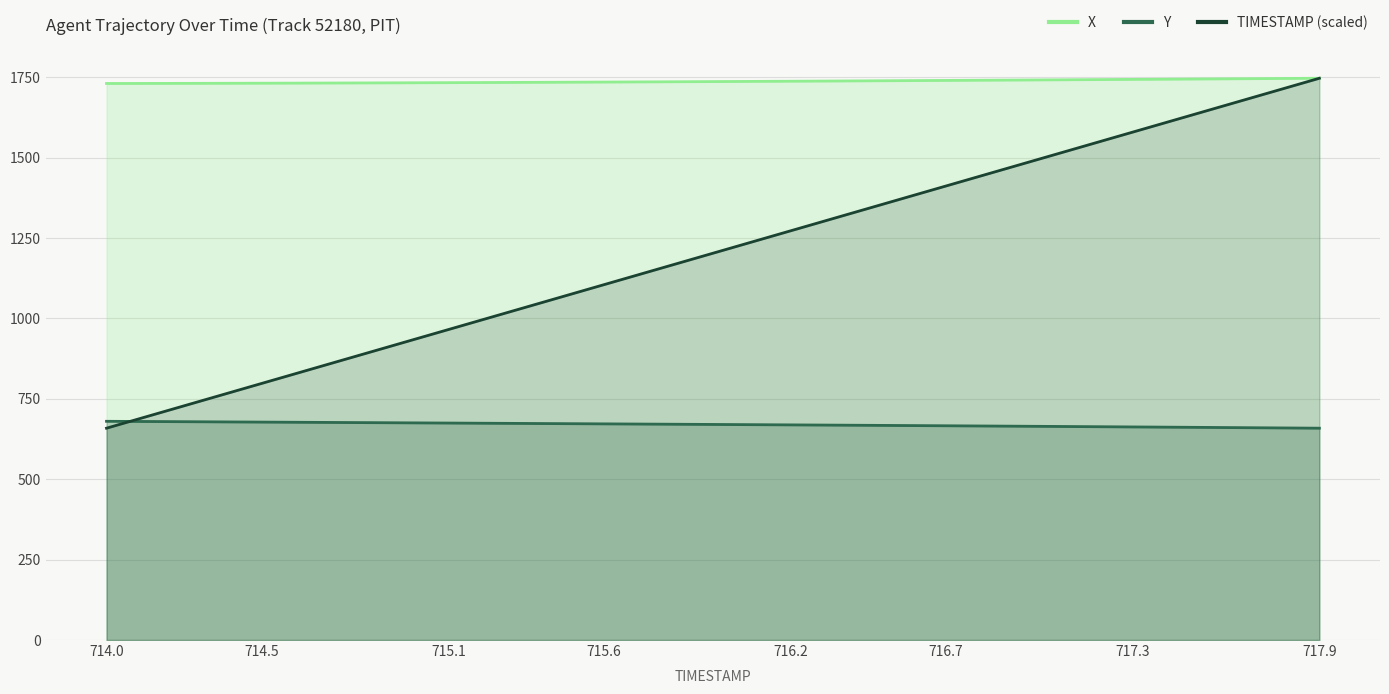

Reading right to left, list all the values displayed in this chart.

X: 1746.9	1746.3	1745.7	1745.1	1744.6	1744.0	1743.4	1742.9	1742.3	1741.8	1741.2	1740.7	1740.2	1739.7	1739.2	1738.7	1738.2	1737.7	1737.3	1736.8	1736.4	1735.9	1735.5	1735.1	1734.7	1734.3	1734.0	1733.6	1733.2	1732.9	1732.6	1732.3	1732.0	1731.8	1731.5	1731.3	1731.1	1731.0	1730.8	1730.7
Y: 658.7	659.4	660.1	660.7	661.4	662.0	662.6	663.3	663.9	664.5	665.1	665.7	666.2	666.8	667.4	667.9	668.5	669.0	669.6	670.1	670.6	671.1	671.7	672.2	672.7	673.2	673.7	674.2	674.7	675.2	675.7	676.2	676.7	677.2	677.7	678.2	678.7	679.2	679.7	680.2
TIMESTAMP: 1746.9	1719.0	1691.1	1663.2	1635.3	1607.4	1579.5	1551.6	1523.7	1495.8	1467.9	1440.0	1412.1	1384.2	1356.3	1328.4	1300.5	1272.6	1244.7	1216.8	1188.9	1161.0	1133.1	1105.2	1077.3	1049.4	1021.5	993.6	965.7	937.8	909.8	881.9	854.0	826.1	798.2	770.3	742.4	714.5	686.6	658.7